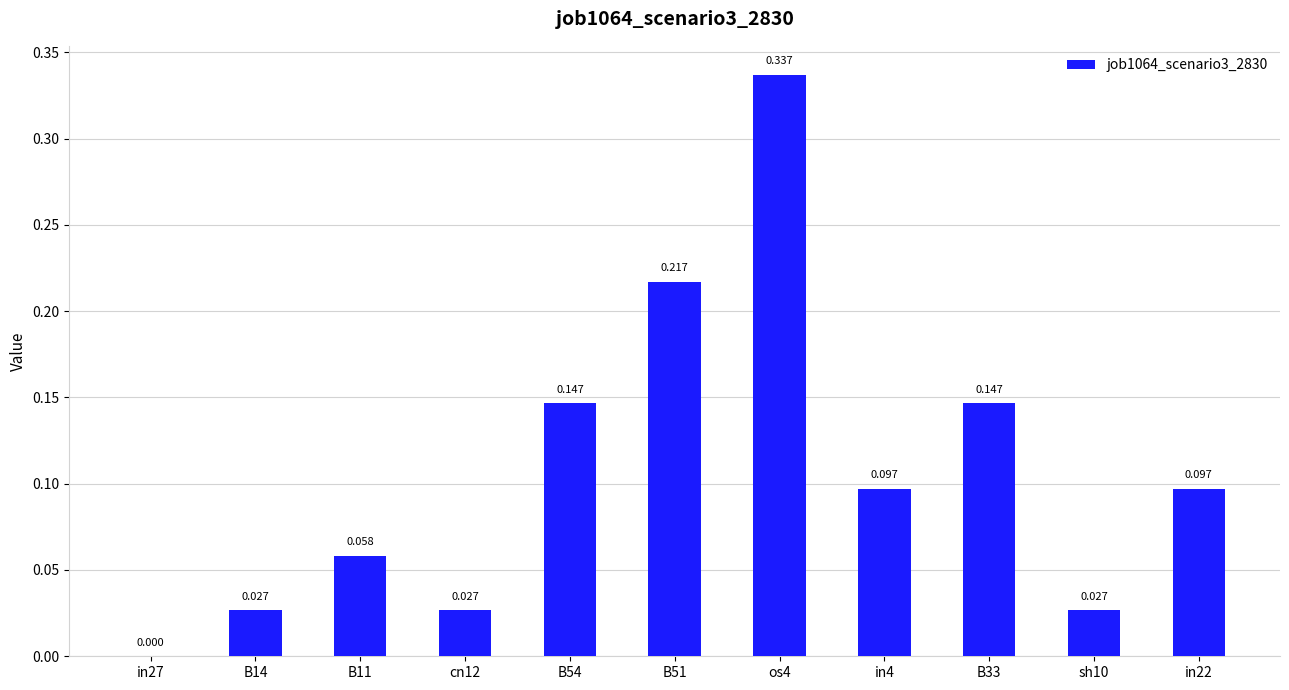

What is the change in value from B11 to os4?

+0.3